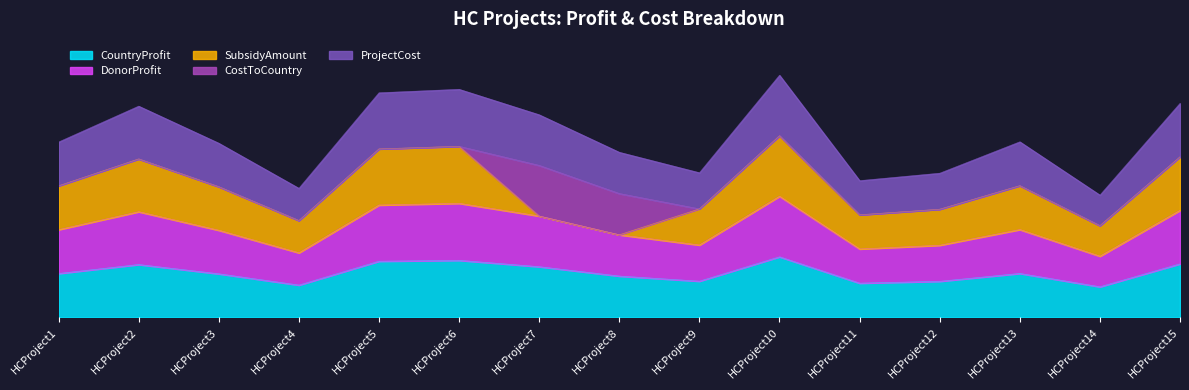

True or false: CountryProfit has a value of 2250 at HCProject4.

False